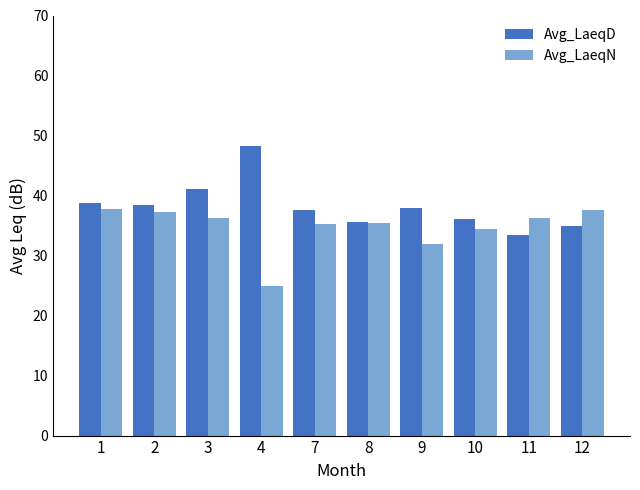

What is the lowest value of the Avg_LaeqN series?

24.9